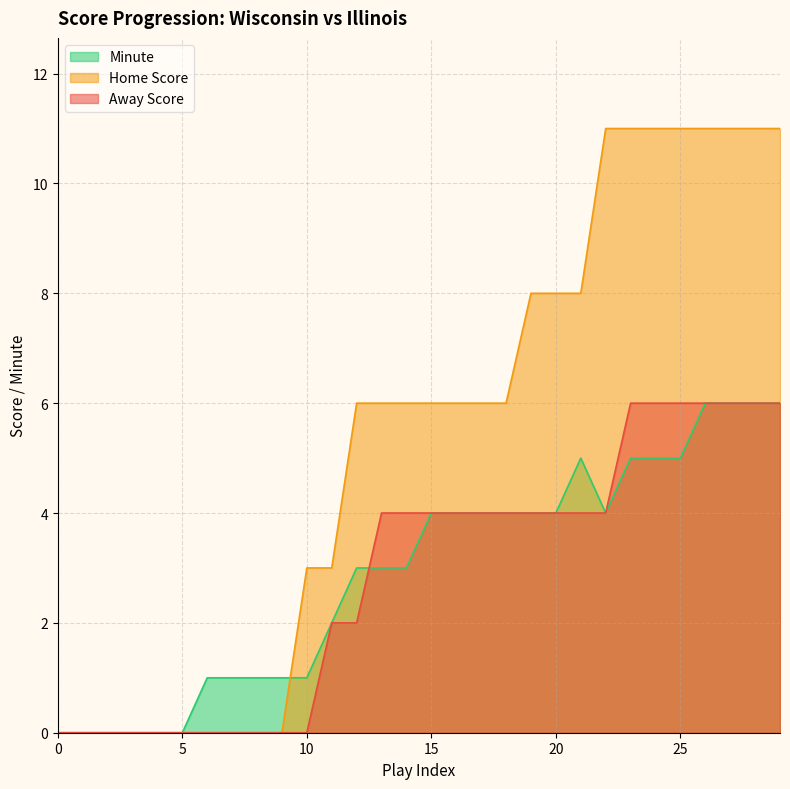

Reading left to right, list all the values displayed in this chart.

Away Score: 0=0	1=0	2=0	3=0	4=0	5=0	6=0	7=0	8=0	9=0	10=0	11=2	12=2	13=4	14=4	15=4	16=4	17=4	18=4	19=4	20=4	21=4	22=4	23=6	24=6	25=6	26=6	27=6	28=6	29=6
Home Score: 0=0	1=0	2=0	3=0	4=0	5=0	6=0	7=0	8=0	9=0	10=3	11=3	12=6	13=6	14=6	15=6	16=6	17=6	18=6	19=8	20=8	21=8	22=11	23=11	24=11	25=11	26=11	27=11	28=11	29=11
Minute: 0=0	1=0	2=0	3=0	4=0	5=0	6=1	7=1	8=1	9=1	10=1	11=2	12=3	13=3	14=3	15=4	16=4	17=4	18=4	19=4	20=4	21=5	22=4	23=5	24=5	25=5	26=6	27=6	28=6	29=6